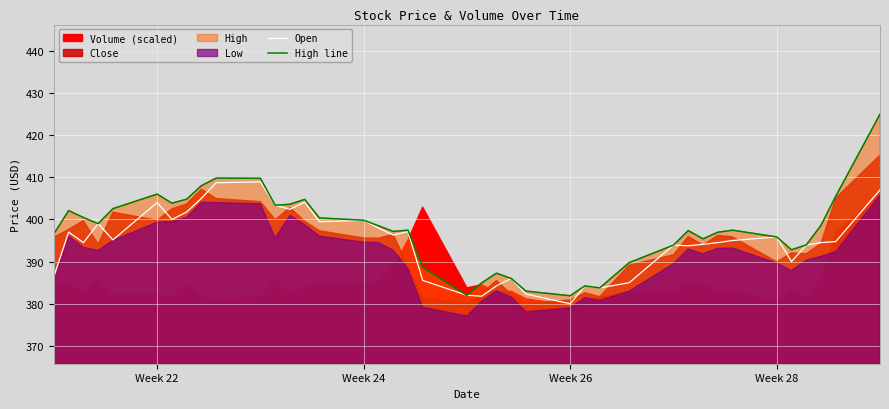

Does the chart display data point markers on the line(s)?

No